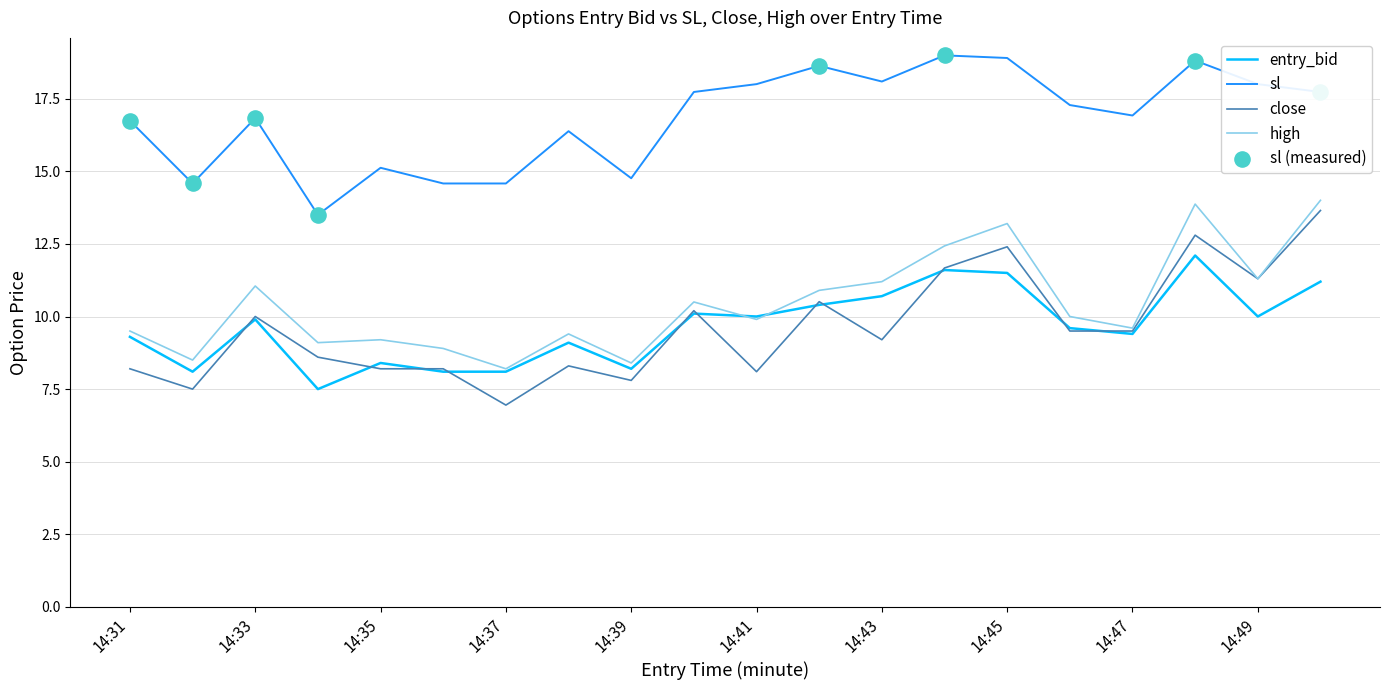

Which series has the largest total across all categories?

sl